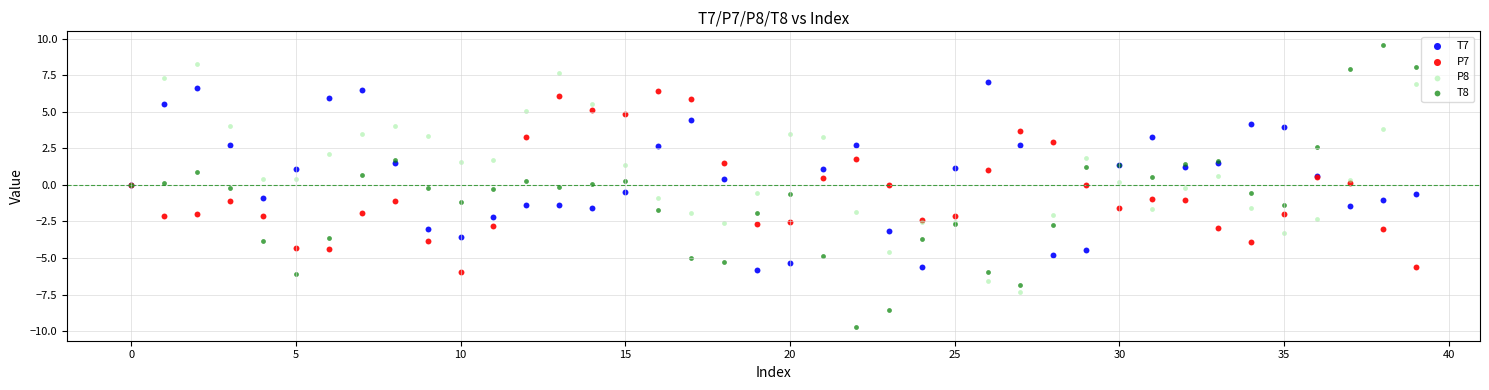

Which series contains the highest Y value?

T8